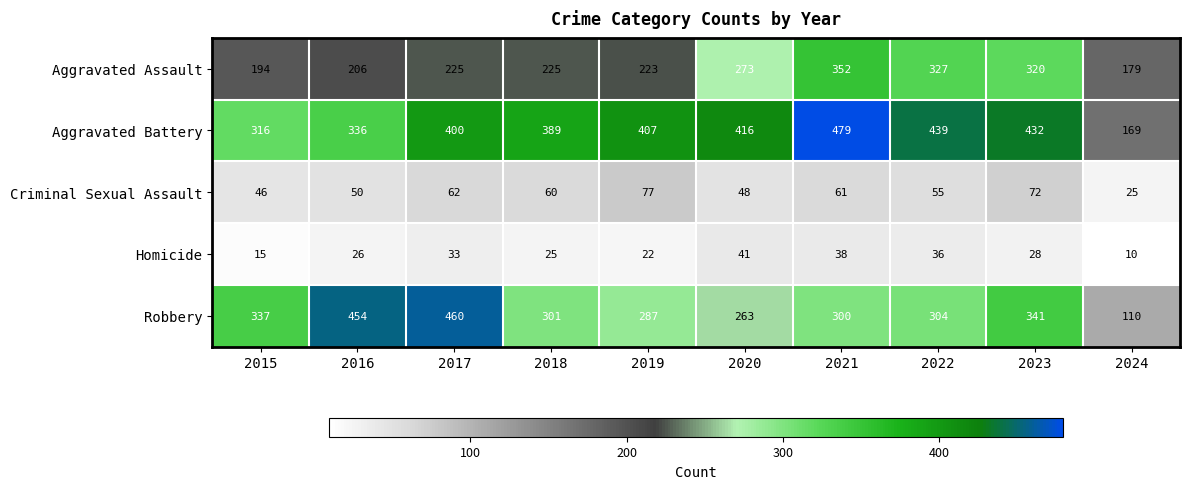

Where is Criminal Sexual Assault nearest to the value 51?

2016